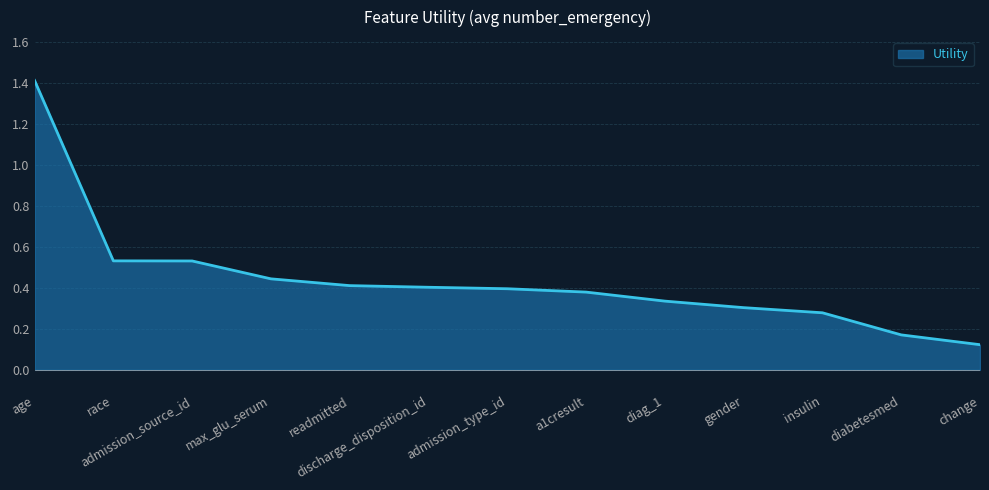

What is the sum of the values at gender and race?

0.8